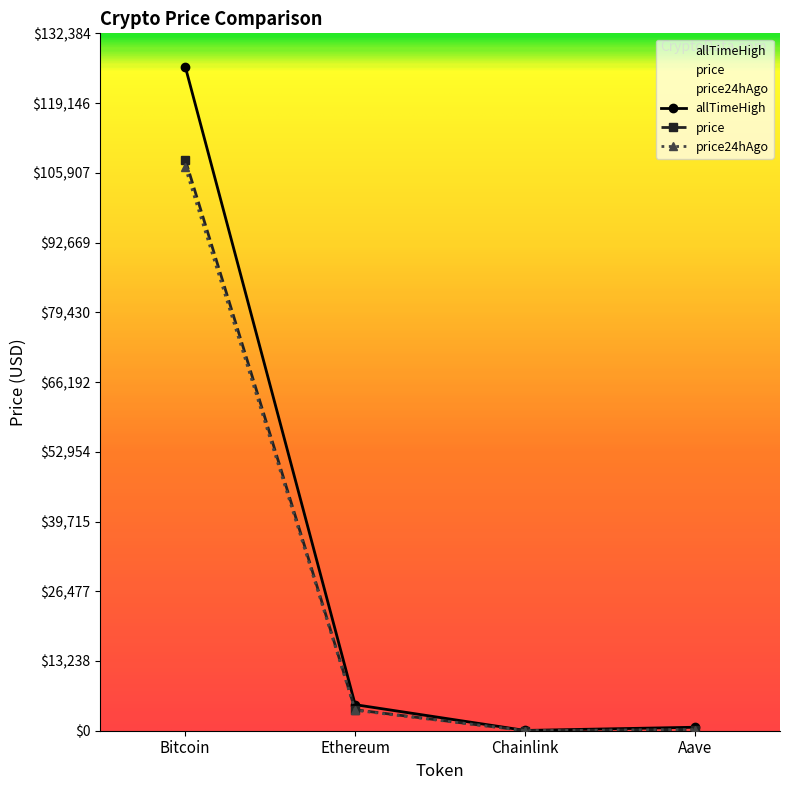

At which category does price24hAgo reach its first local valley?

Chainlink